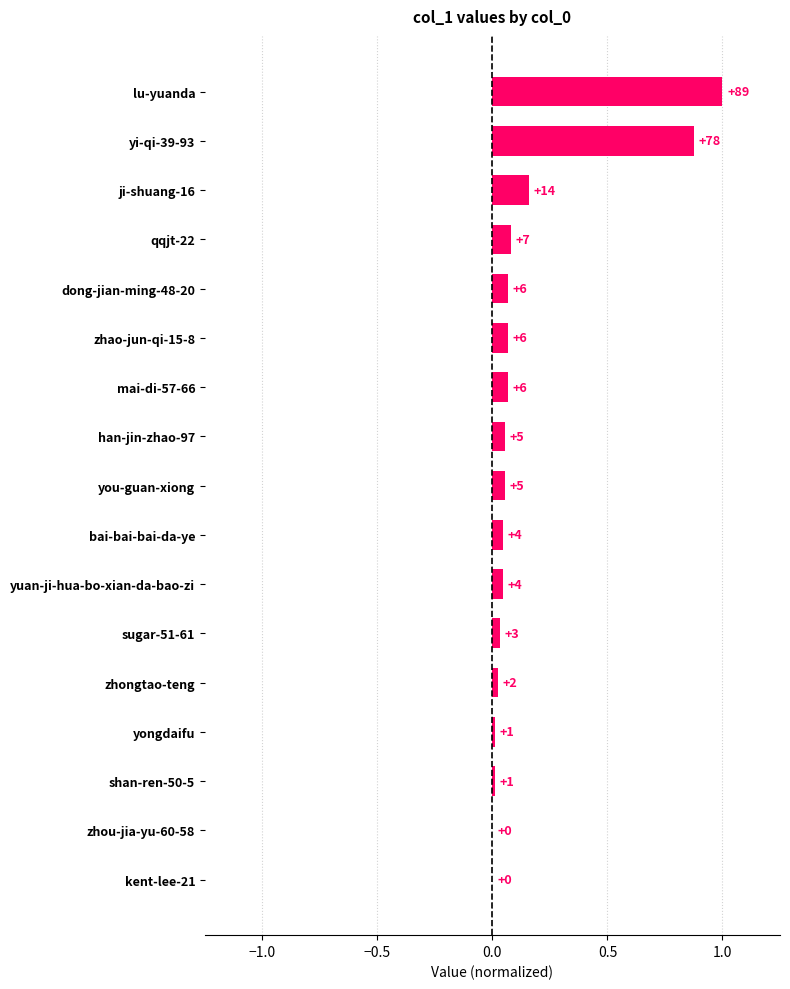

What is the difference between the second highest and second lowest values?

0.9